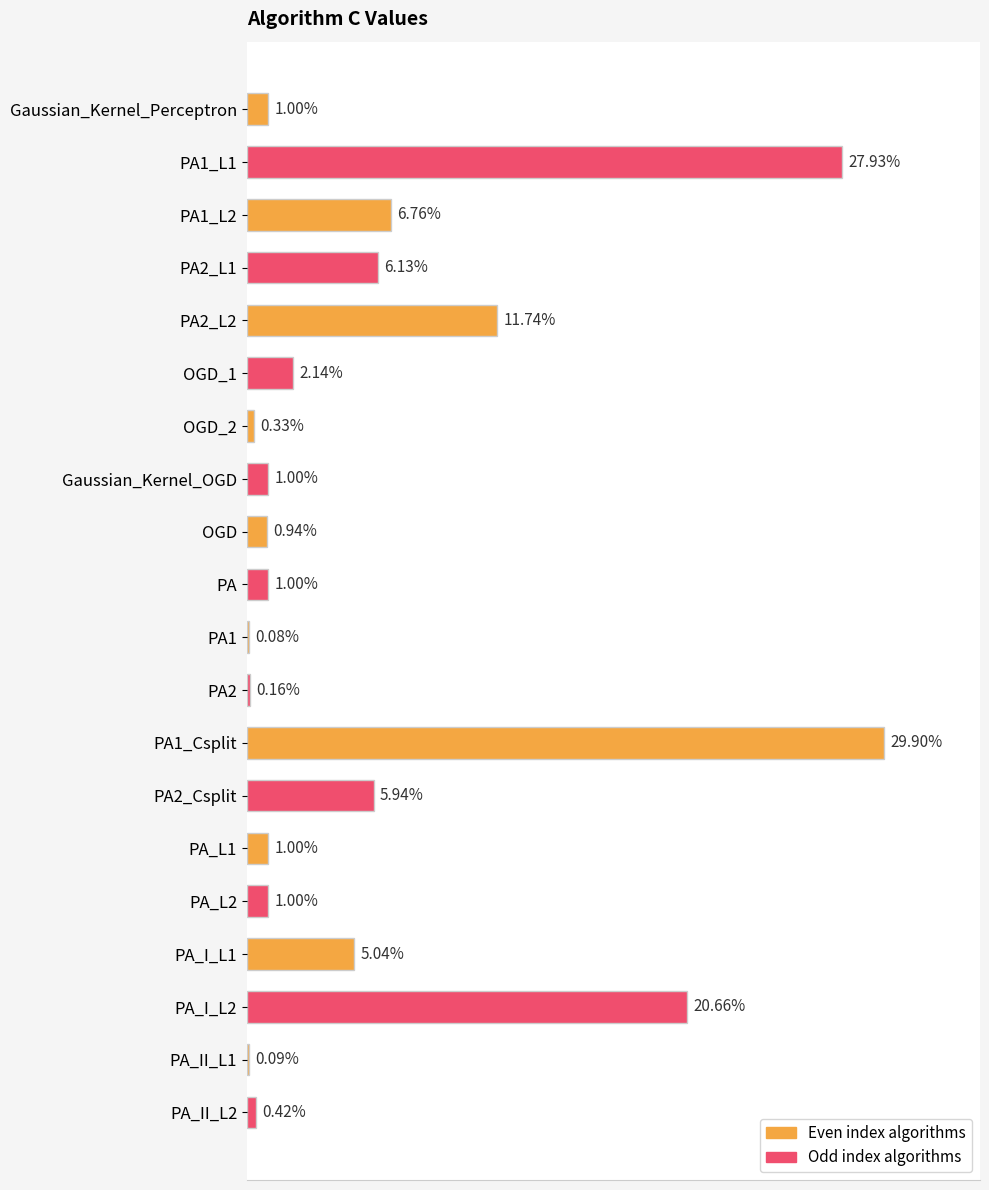

Which has a higher value, PA1_Csplit or OGD_1?

PA1_Csplit